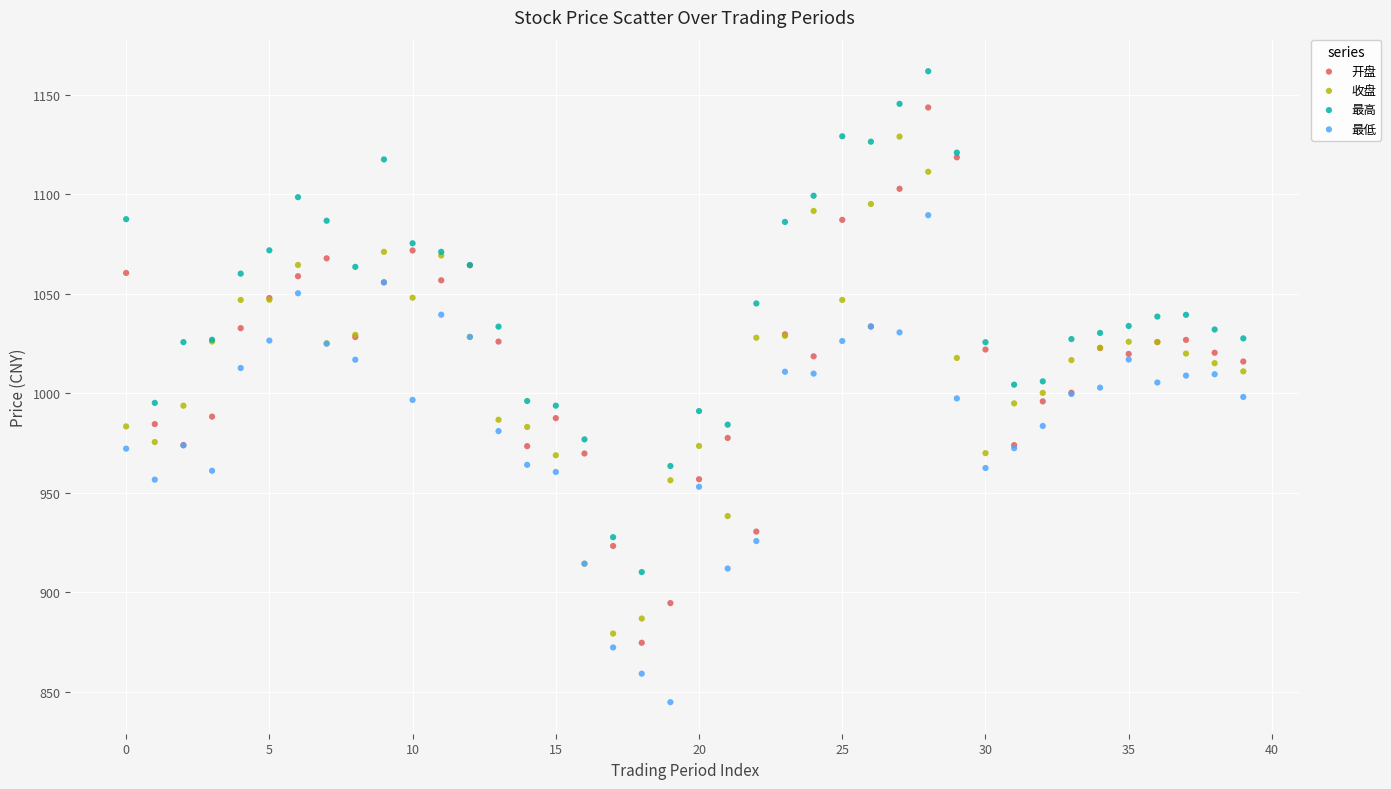

Which series reaches the maximum Y coordinate?

最高